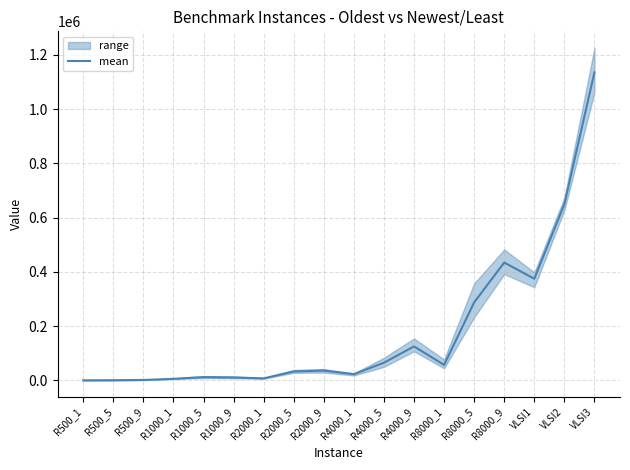

Reading left to right, list all the values displayed in this chart.

R500_1=168.8	R500_5=722.5	R500_9=1652.5	R1000_1=5786.5	R1000_5=12136.0	R1000_9=10871.5	R2000_1=7411.5	R2000_5=33079.0	R2000_9=36272.0	R4000_1=22967.8	R4000_5=65243.0	R4000_9=125382.8	R8000_1=57188.5	R8000_5=287725.0	R8000_9=434586.5	VLSI1=374999.5	VLSI2=649906.2	VLSI3=1135713.2